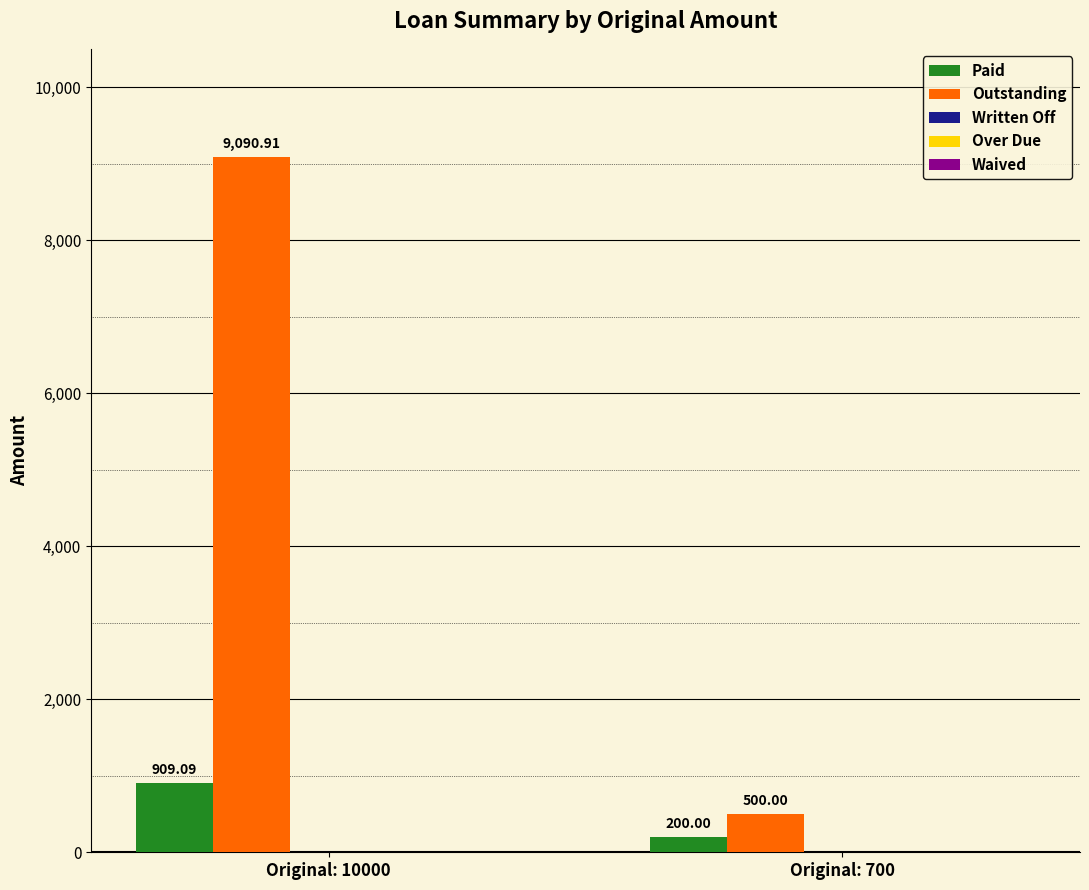

What is the total value across all series at Original: 10000?

10000.0